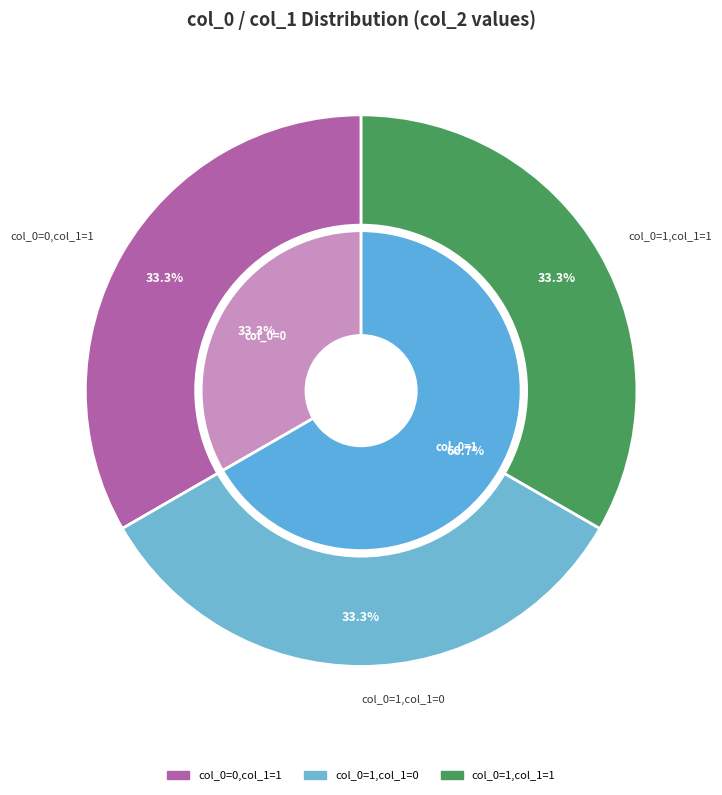

Is it true that 0_0 is 1% of the pie?

False